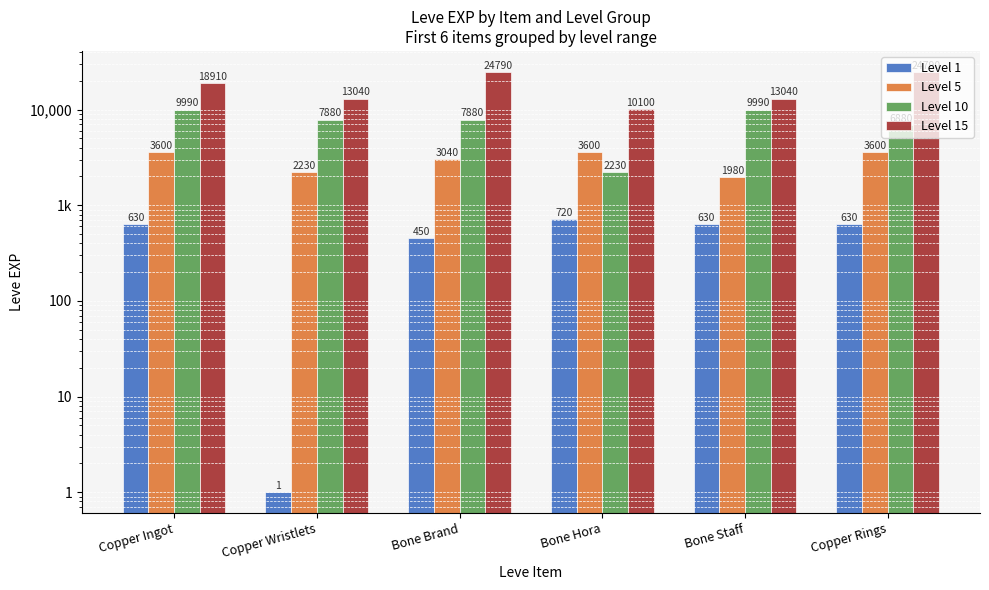

At which category is the sum across all series the highest?

Bone Brand